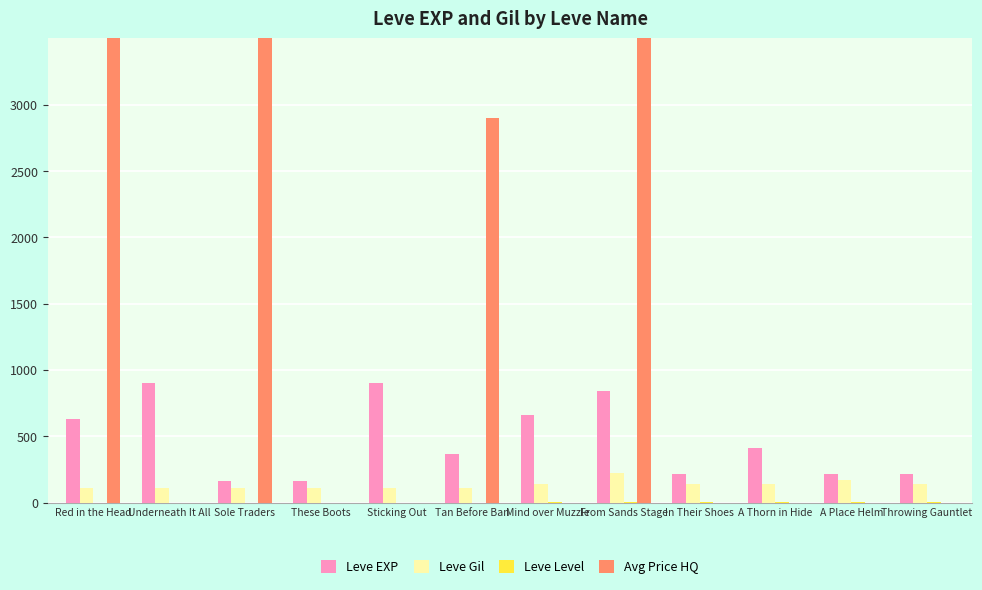

What position from the left is A Place Helm?

11